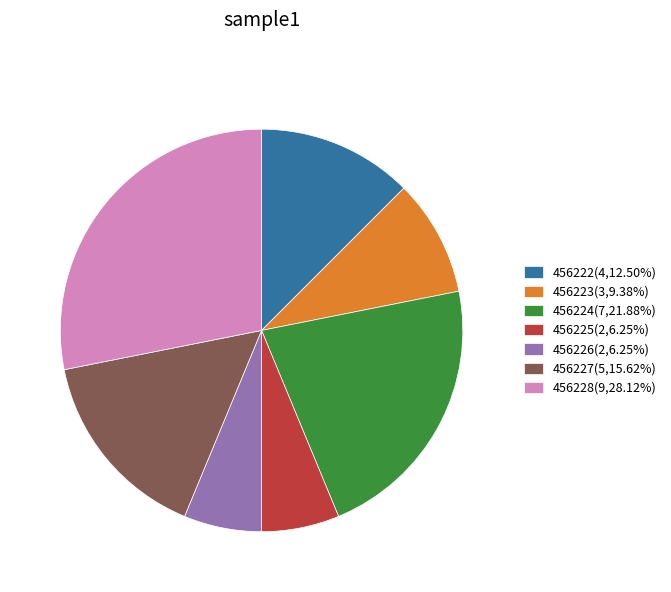

True or false: 456225 accounts for 6% of the total.

True